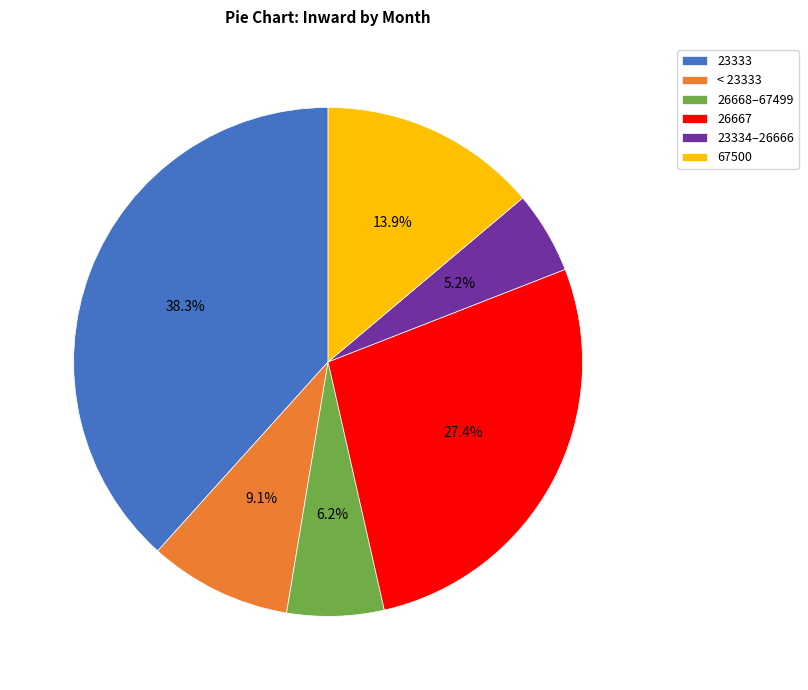

Which slice is the smallest?

23334–26666